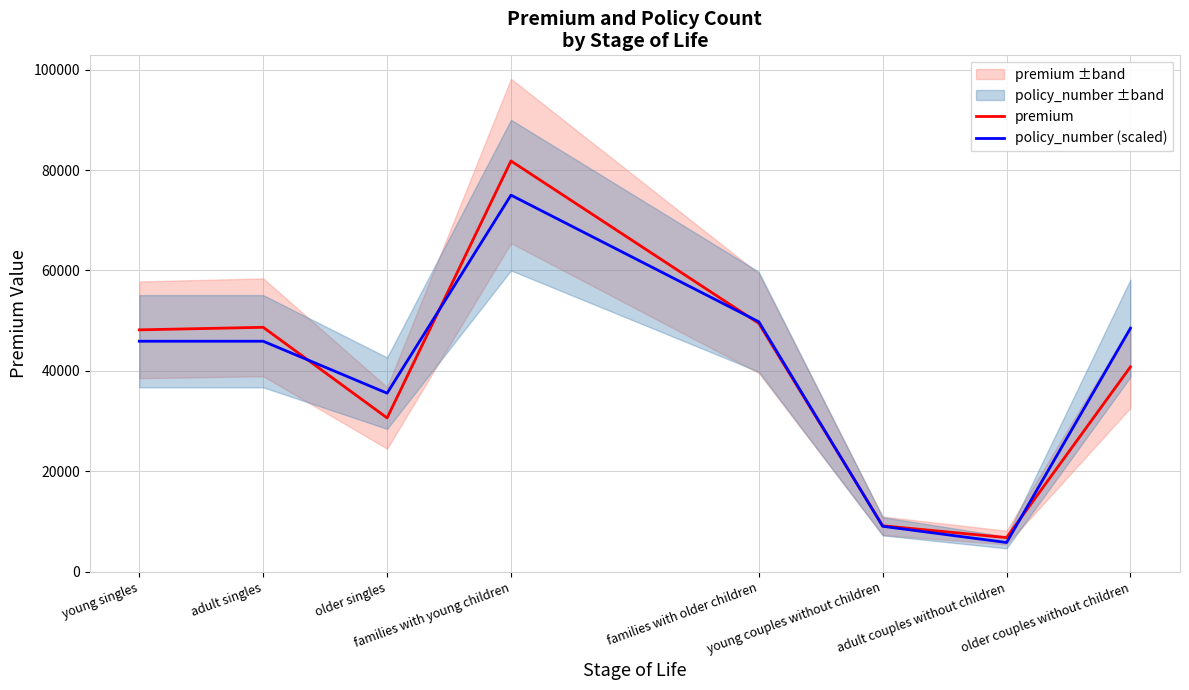

List the labels in order of premium value, largest first.

families with young children, families with older children, adult singles, young singles, older couples without children, older singles, young couples without children, adult couples without children